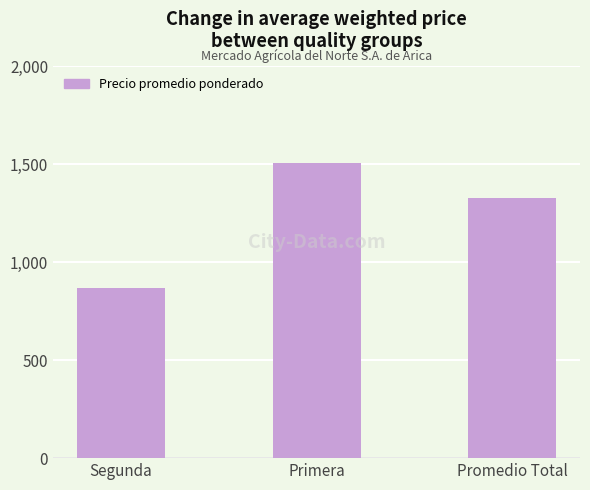

What position from the right is Segunda?

3